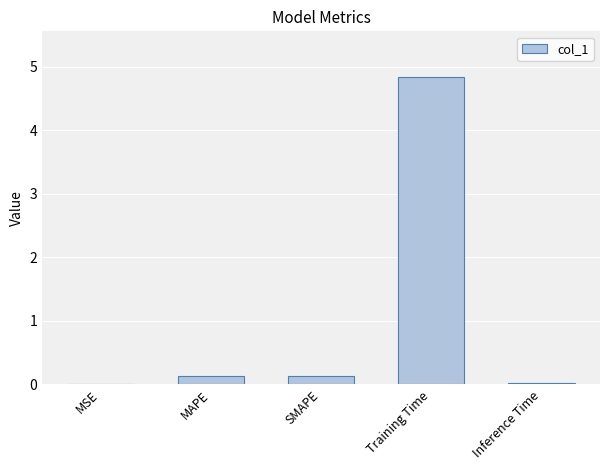

Which has a higher value, SMAPE or Inference Time?

SMAPE